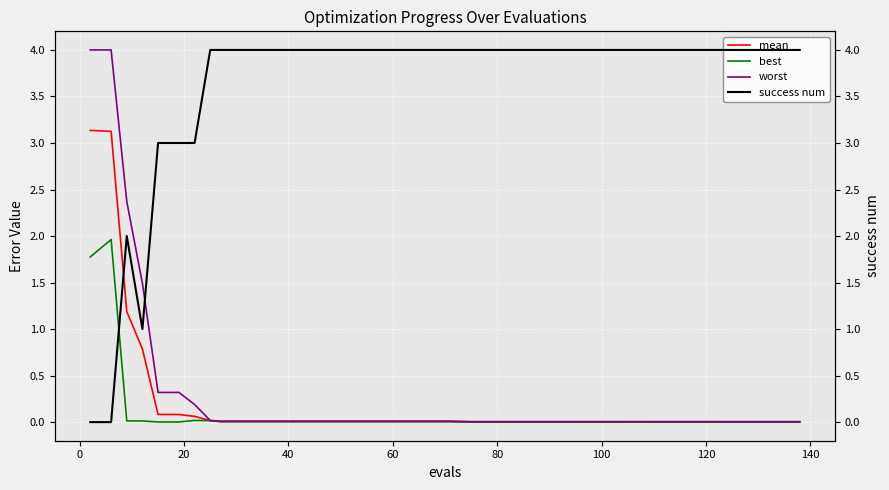

What is the value of the worst point at the 2nd from the left?

4.0